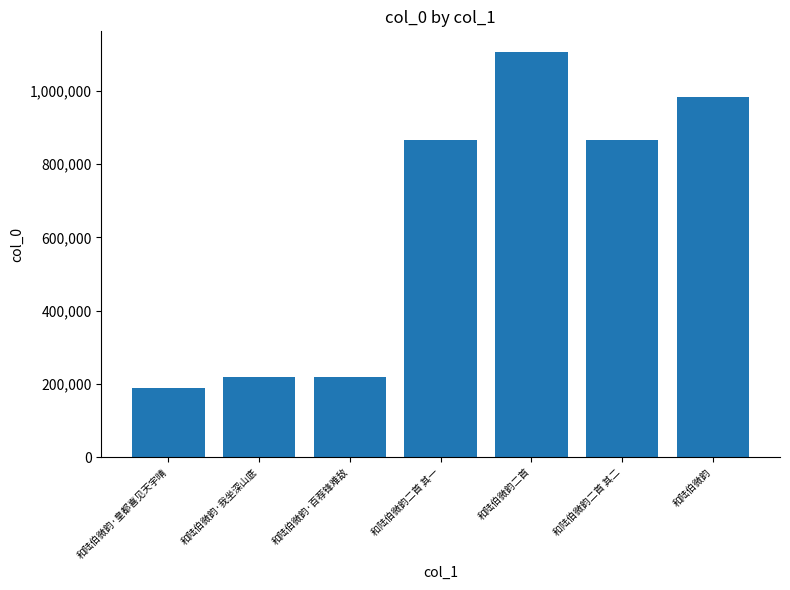

What is the label of the 5th bar from the right?

和陆伯微韵·百荐锋难敌